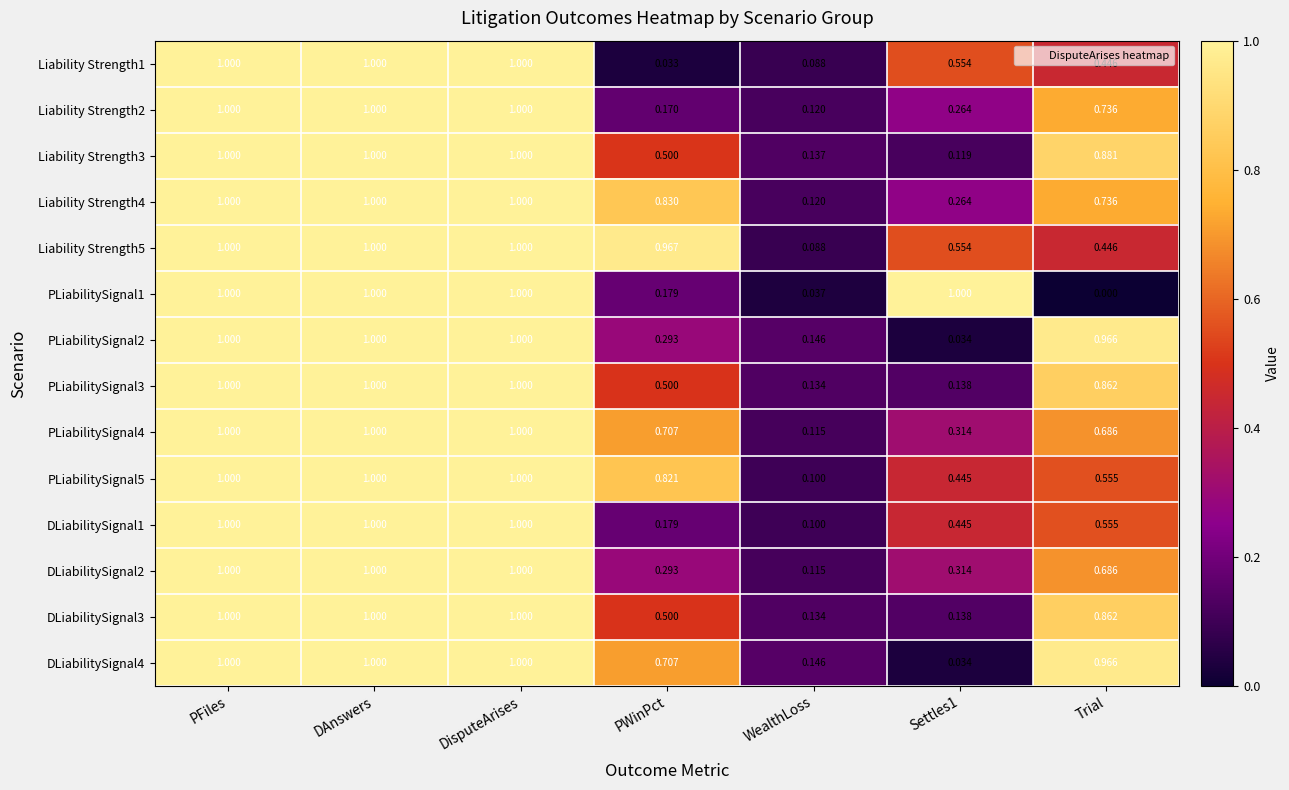

Where is DLiabilitySignal1 nearest to the value 0?

WealthLoss